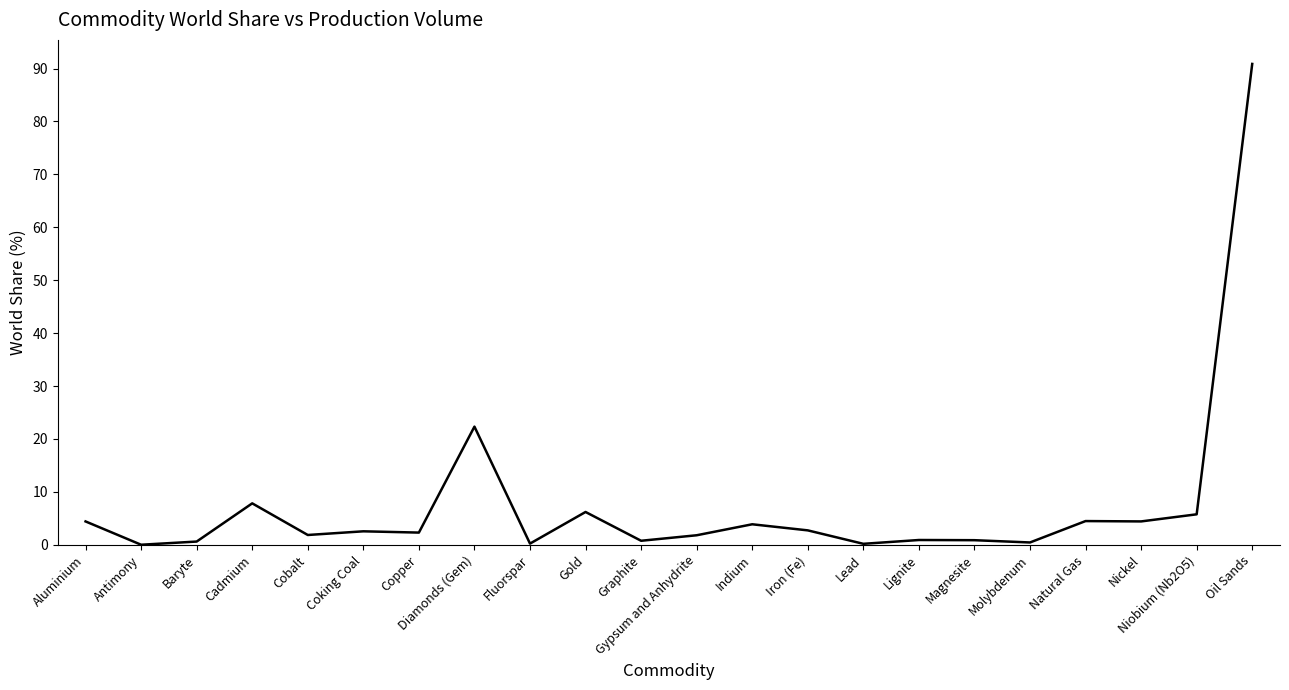

What is the greatest value displayed?

90.9